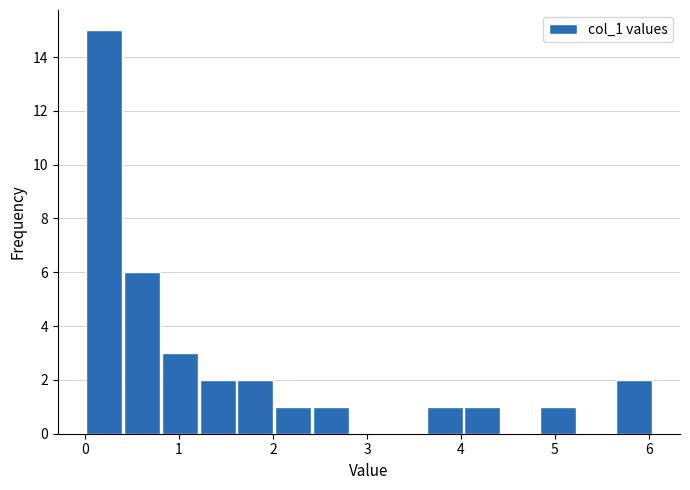

Over which range of the x-axis is the bar tallest?

0.0 to 0.4